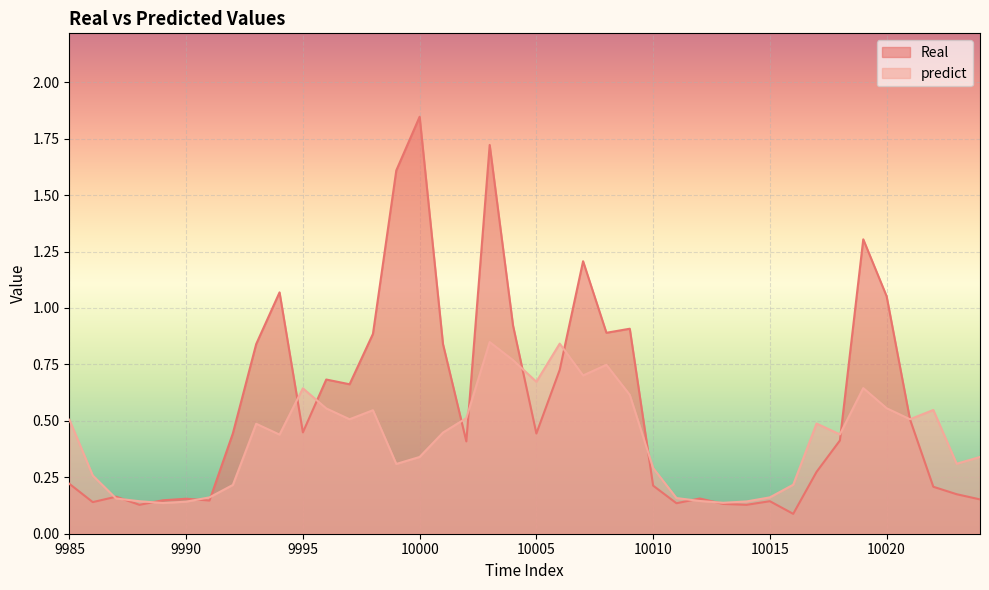

Reading left to right, extract all data points from this chart.

Real: 0.2	0.1	0.2	0.1	0.1	0.2	0.1	0.4	0.8	1.1	0.4	0.7	0.7	0.9	1.6	1.8	0.8	0.4	1.7	0.9	0.4	0.7	1.2	0.9	0.9	0.2	0.1	0.2	0.1	0.1	0.1	0.1	0.3	0.4	1.3	1.1	0.5	0.2	0.2	0.2
predict: 0.5	0.3	0.2	0.1	0.1	0.1	0.2	0.2	0.5	0.4	0.6	0.6	0.5	0.5	0.3	0.3	0.4	0.5	0.8	0.8	0.7	0.8	0.7	0.7	0.6	0.3	0.2	0.1	0.1	0.1	0.2	0.2	0.5	0.4	0.6	0.6	0.5	0.5	0.3	0.3